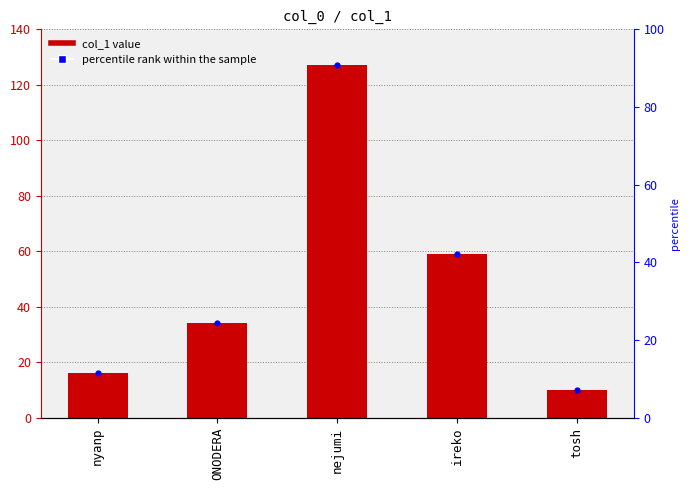

Which series has the largest total across all categories?

col_1